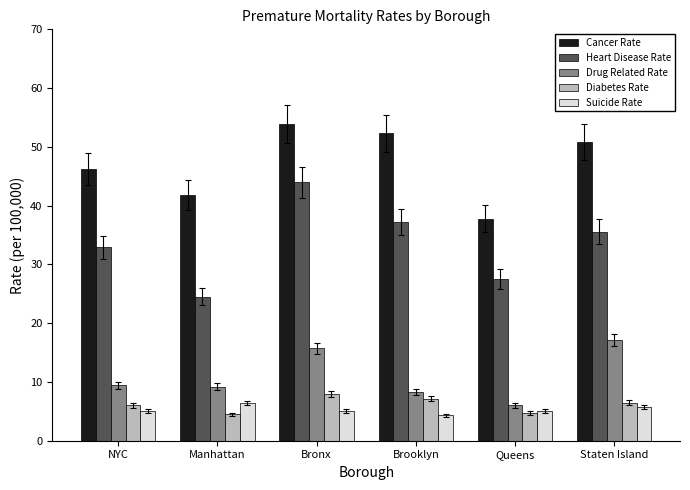

What are all the series names shown in the legend?

Cancer Rate, Heart Disease Rate, Drug Related Rate, Diabetes Rate, Suicide Rate